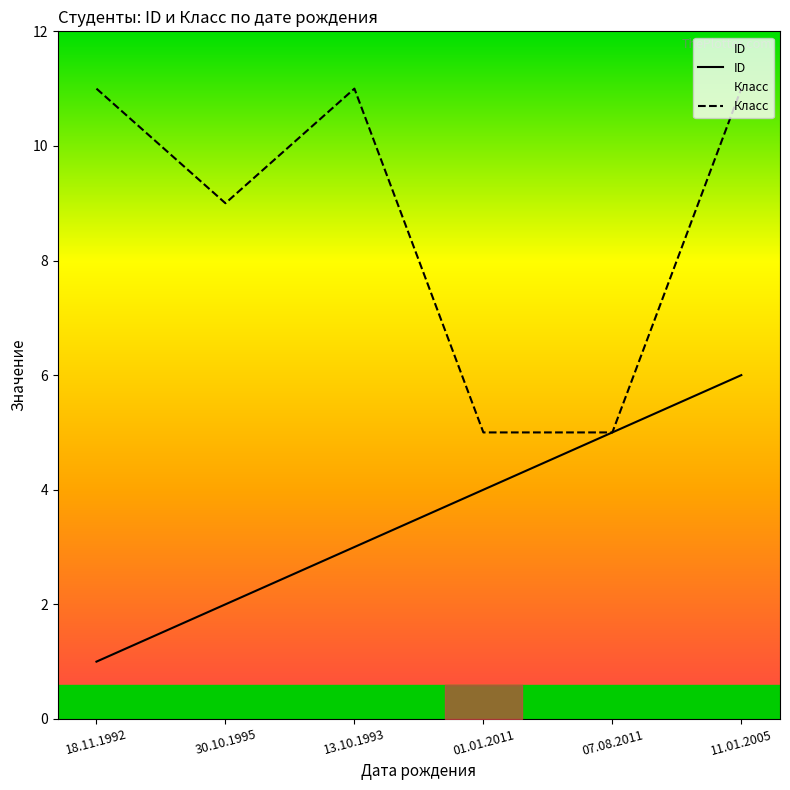

Count the ID values in the range 2 to 5.

4